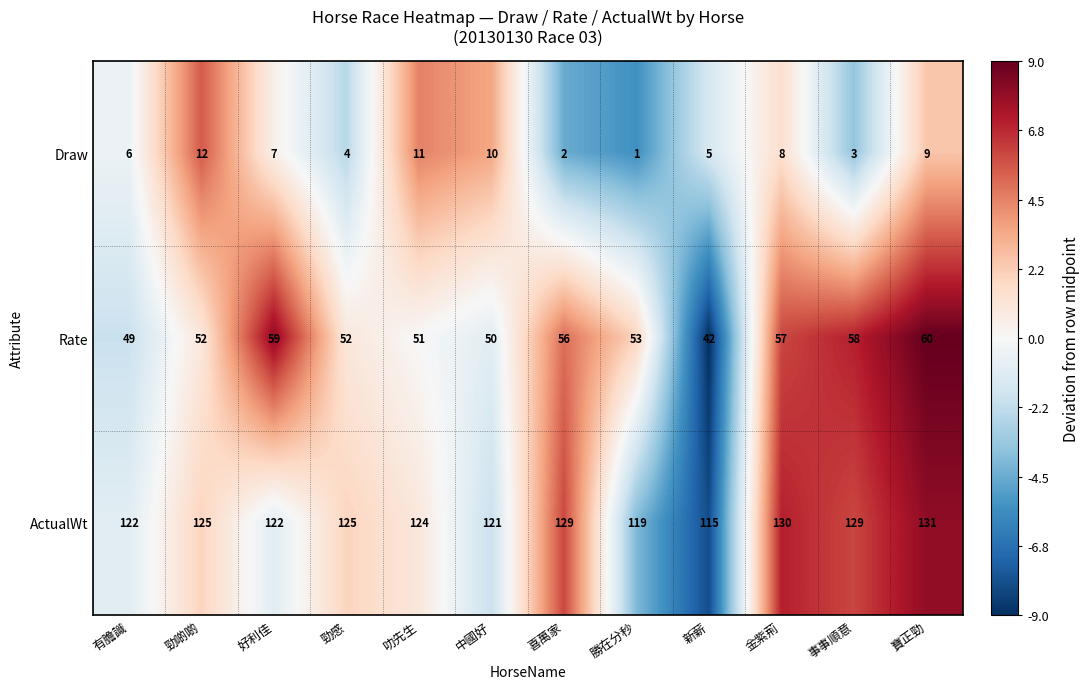

How many distinct data groups are displayed?

3